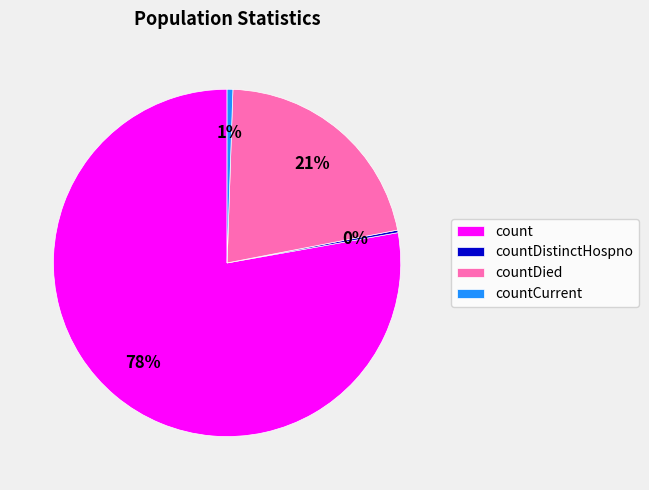

Which category has the biggest portion of the pie?

count